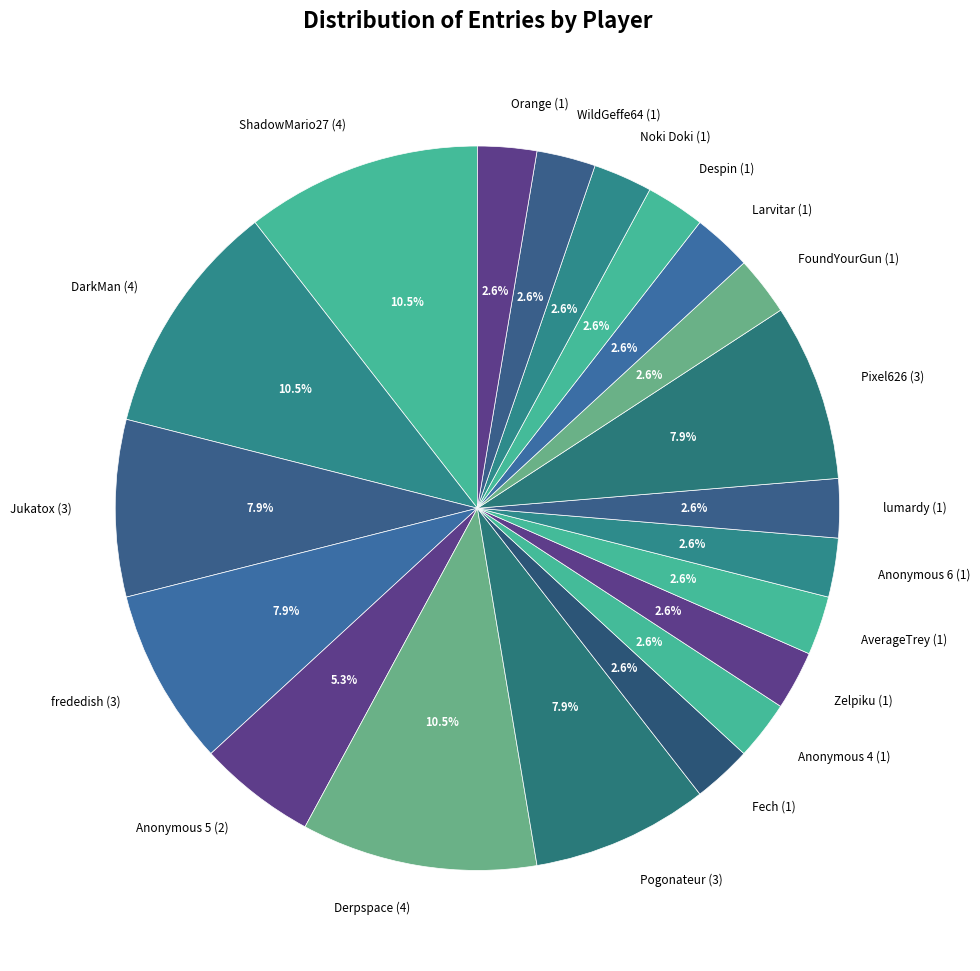

To the nearest percent, what is the average slice percentage?

5%